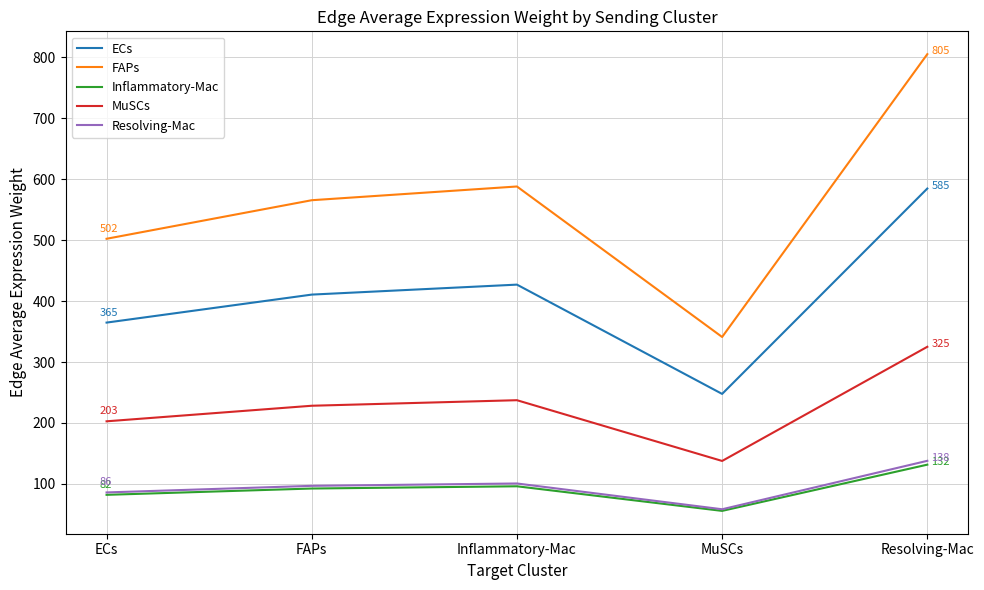

At which category is the sum across all series the highest?

Resolving-Mac